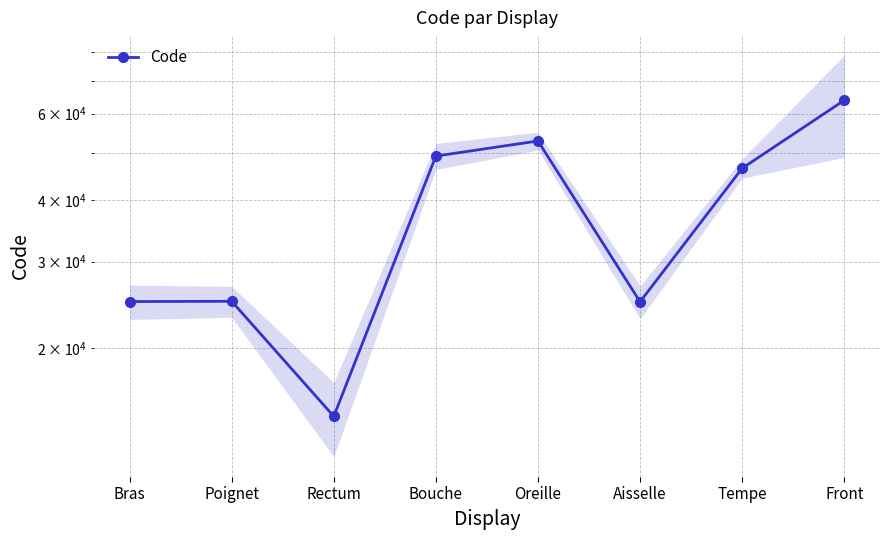

Does the chart have visible grid lines?

Yes